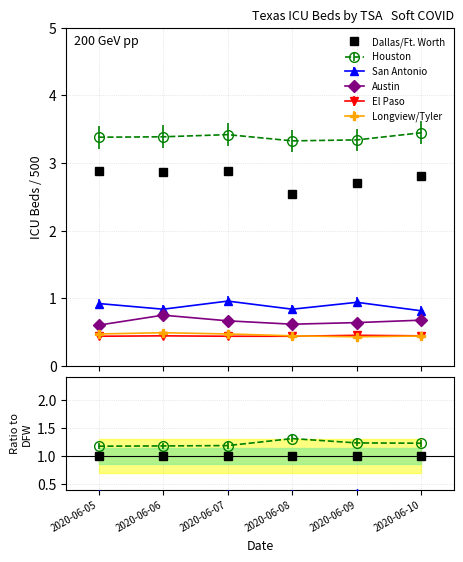

Read the San Antonio value at 2020-06-06.

0.8